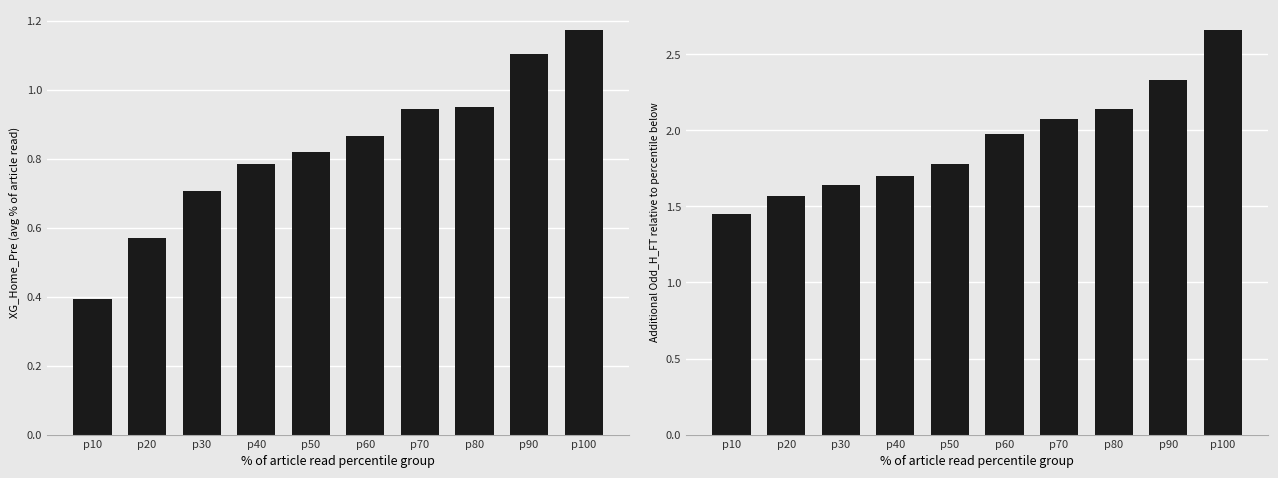

Which category has the lowest value in the Odd_H_FT series?

p10